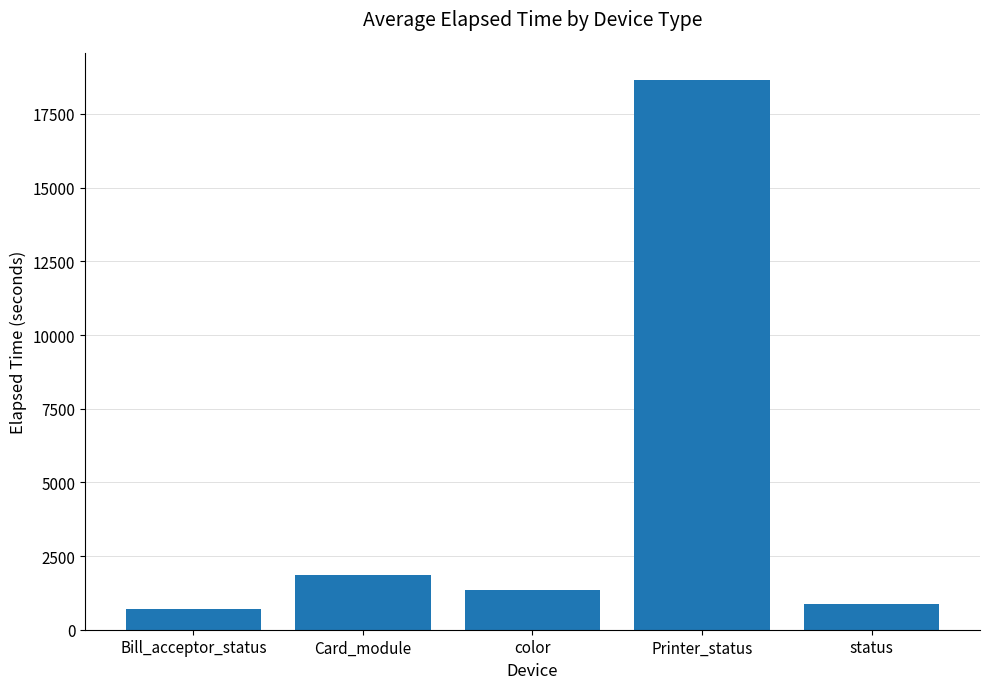

Reading right to left, extract all data points from this chart.

884.0	18645.0	1331.8	1867.8	689.7